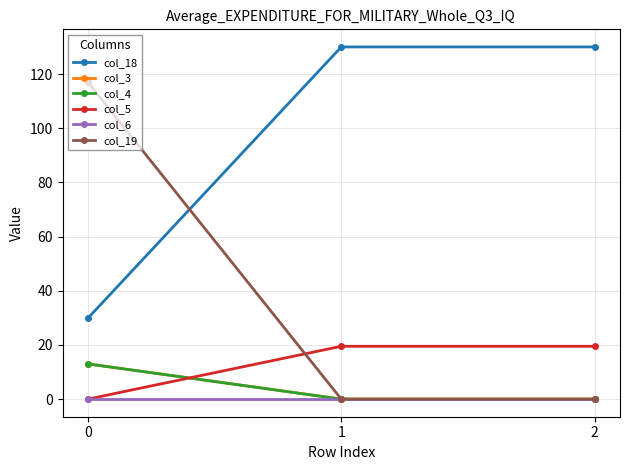

Is the value of col_19 at 2 greater than the value of col_5 at 1?

No